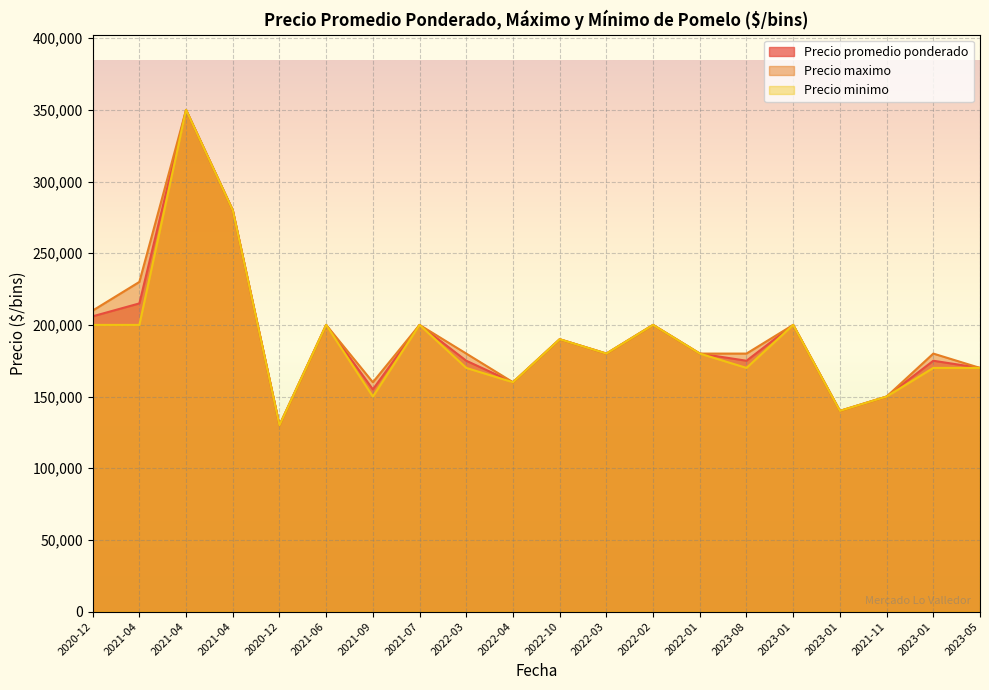

The Precio promedio ponderado series shows 103334 at 2022-03. True or false?

False